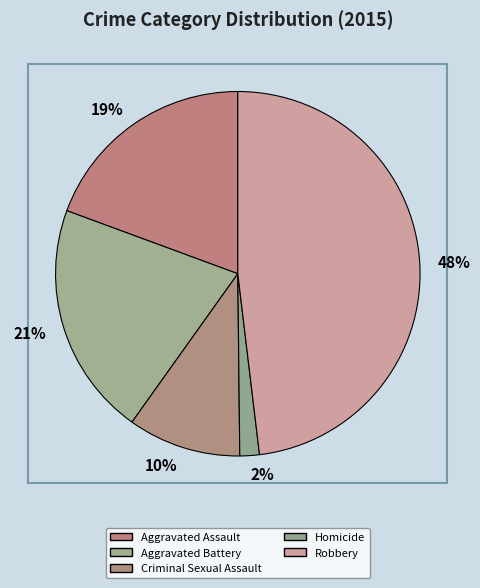

Count the number of slices in the pie.

5